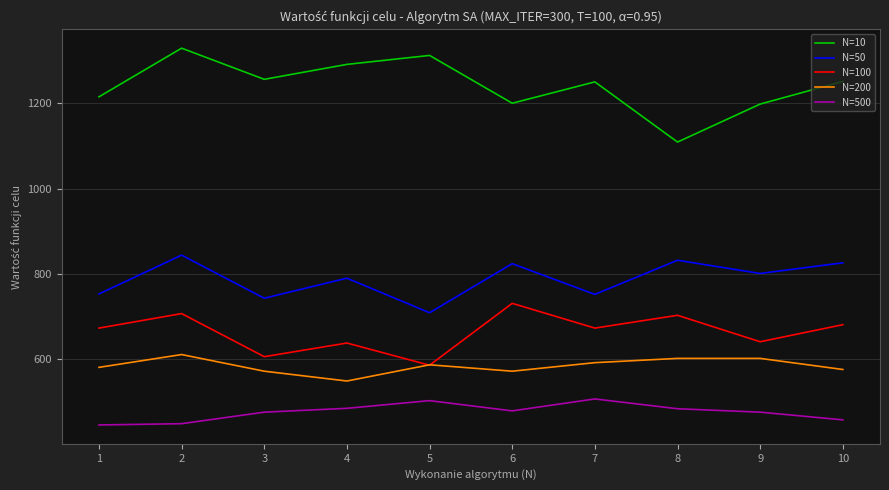

Which series has the largest total across all categories?

N=10